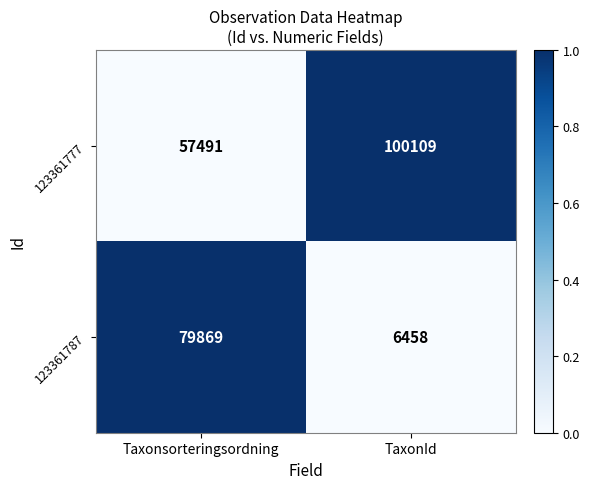

How many series are shown in this chart?

2